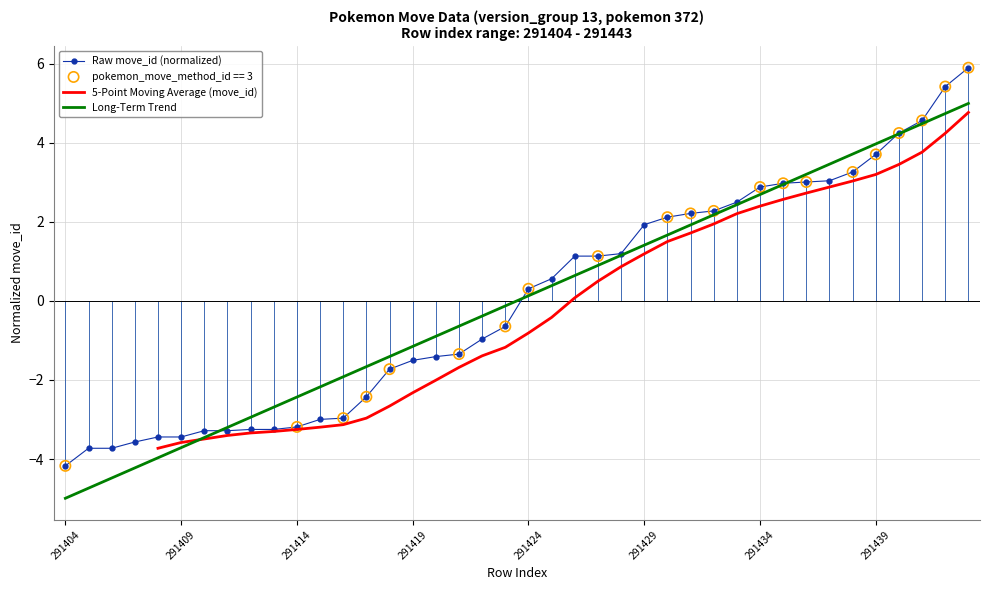

Which series contains the lowest Y value?

Long-Term Trend